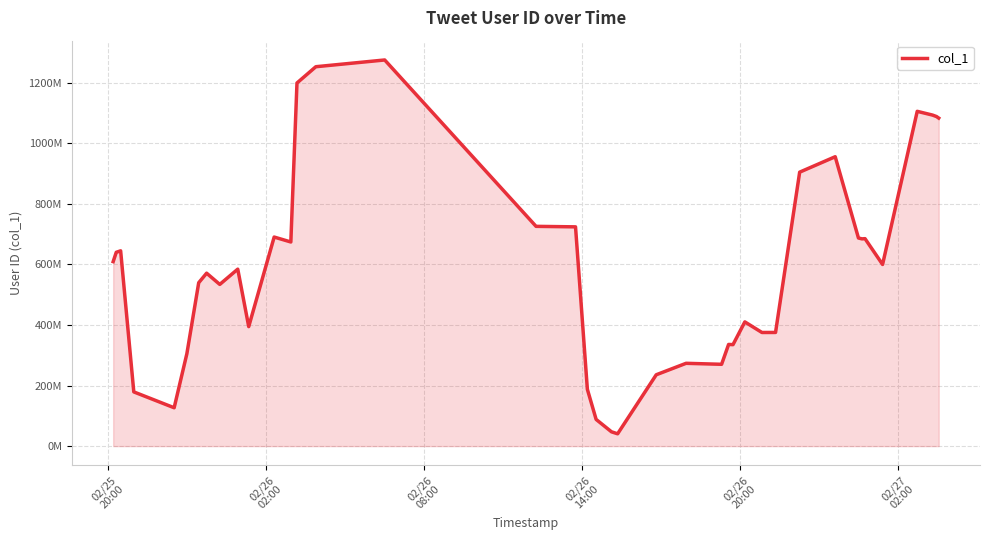

What is the value of the 2nd point from the left?

640196457.8